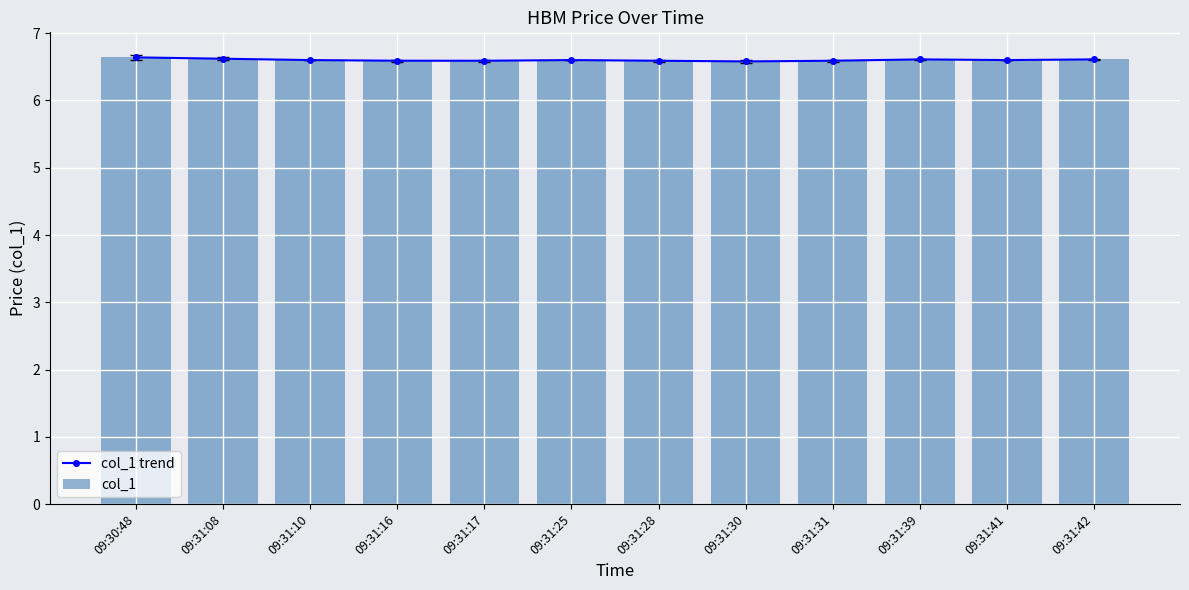

At which label is col_1 closest to 6?

09:31:30